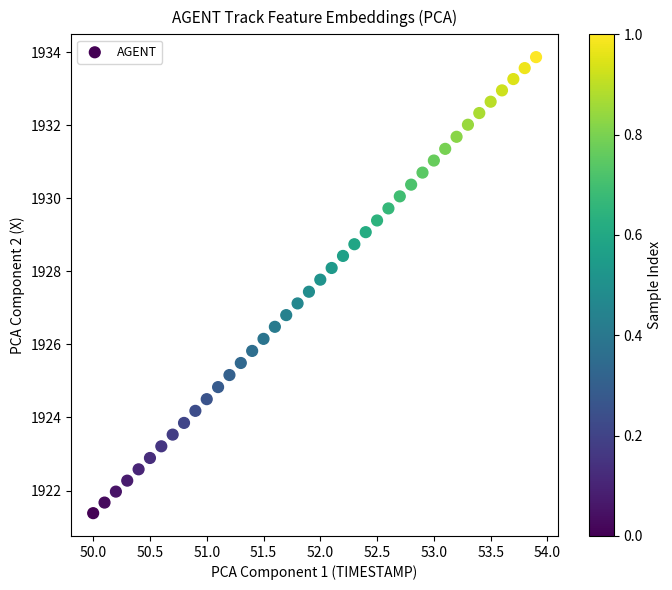

What is the range of Y values (max minus min)?

12.5